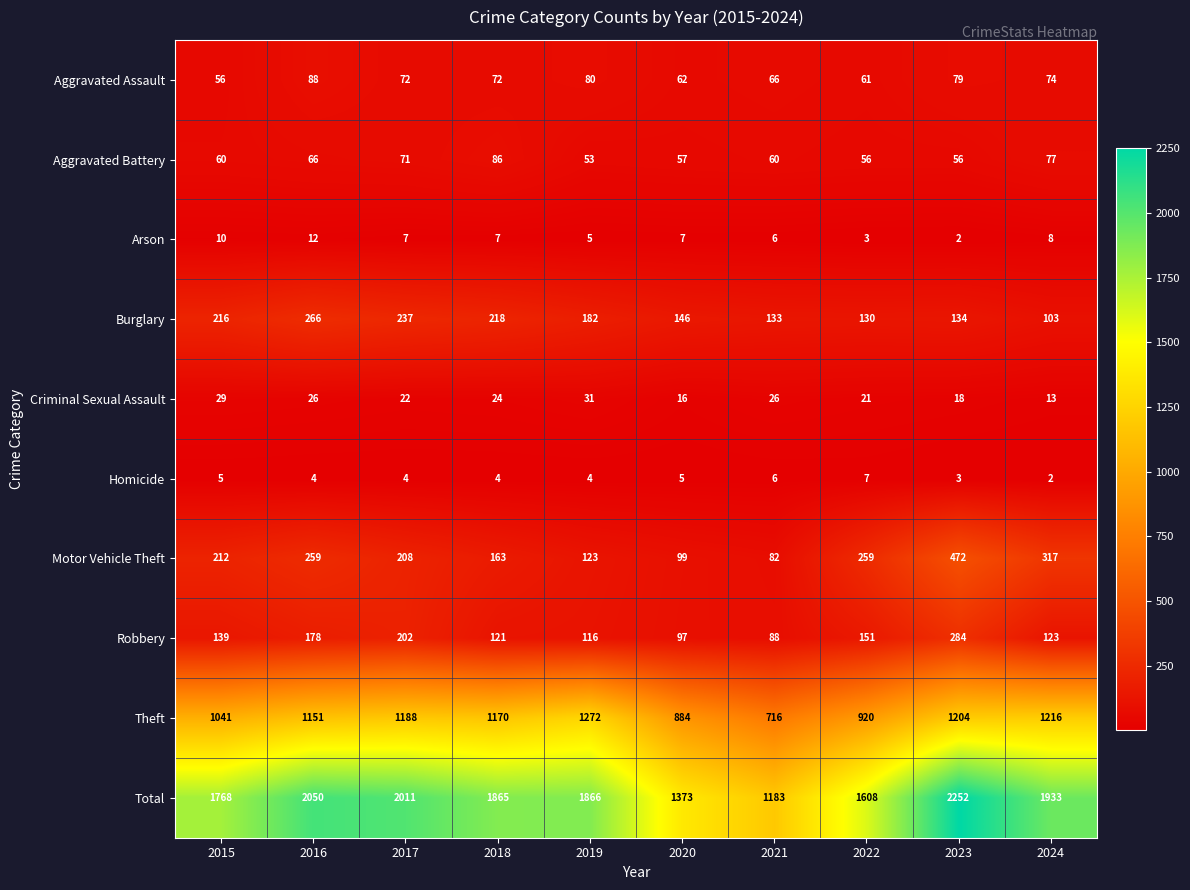

How many Homicide values are between 4 and 5?

6